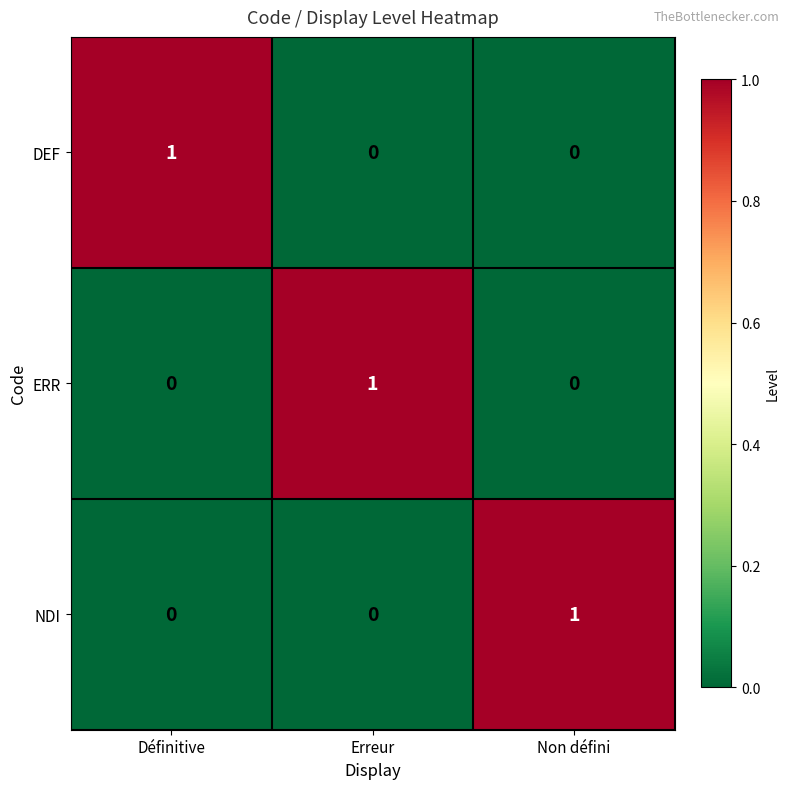

At how many categories does at least one series exceed 0?

3